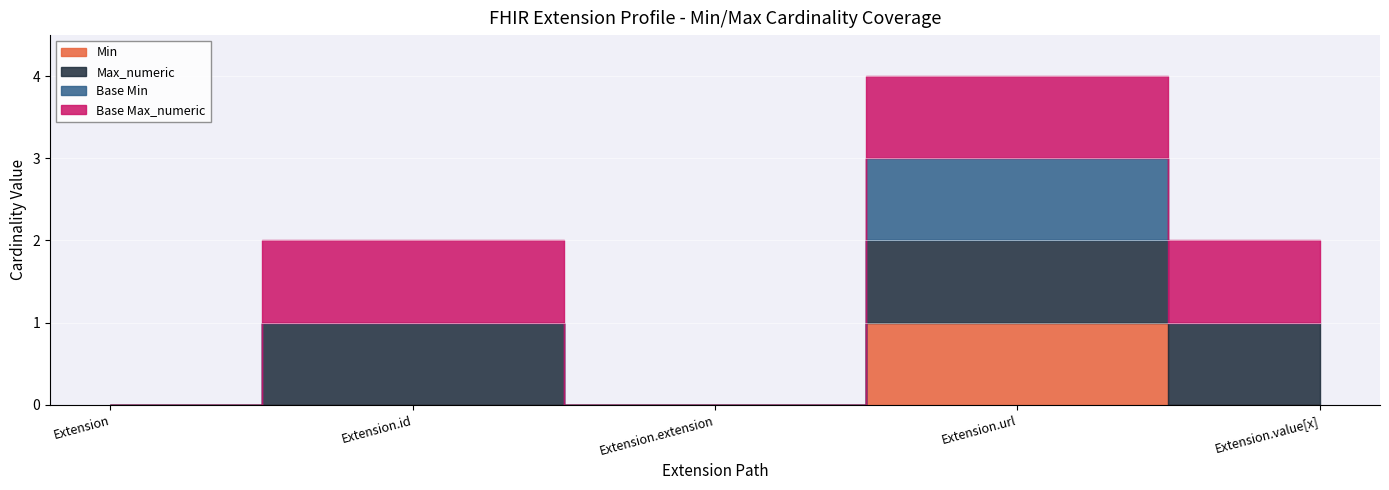

Between Extension.id and Extension.value[x], which series saw the biggest shift?

Min